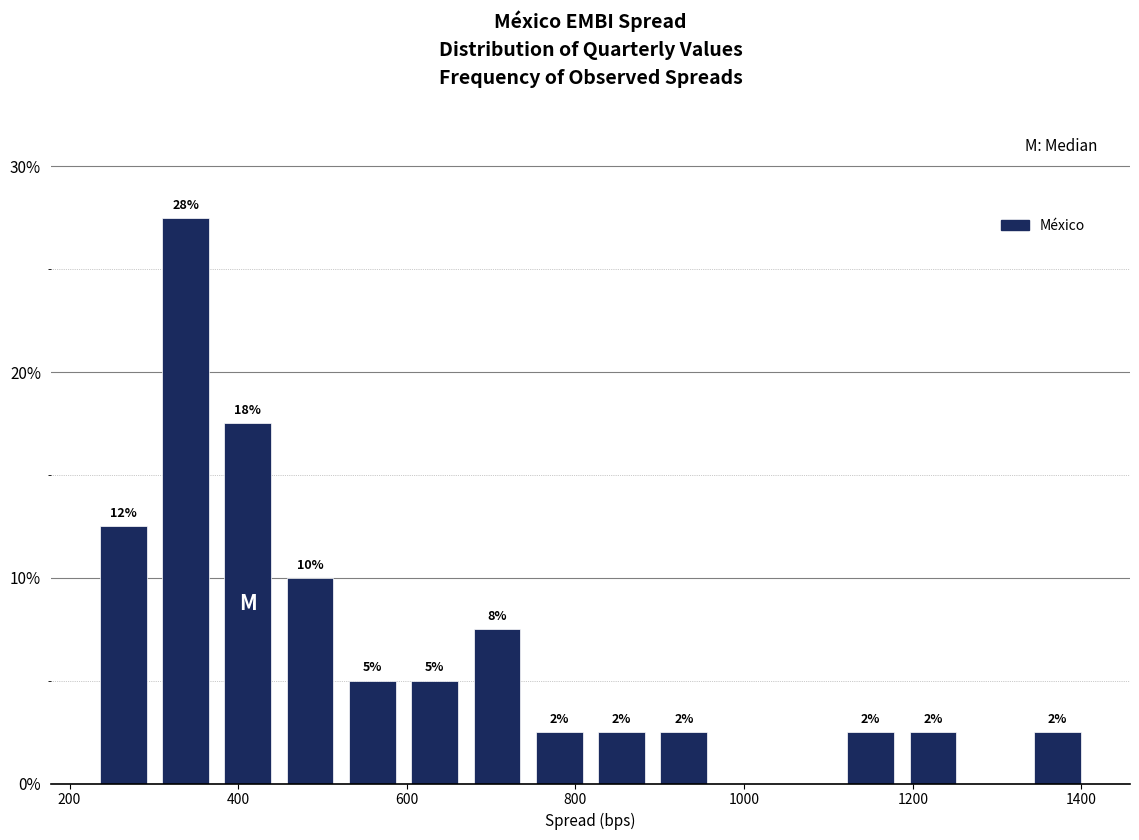

Read against the x-axis, roughly where is the centre of the tallest bar?

340